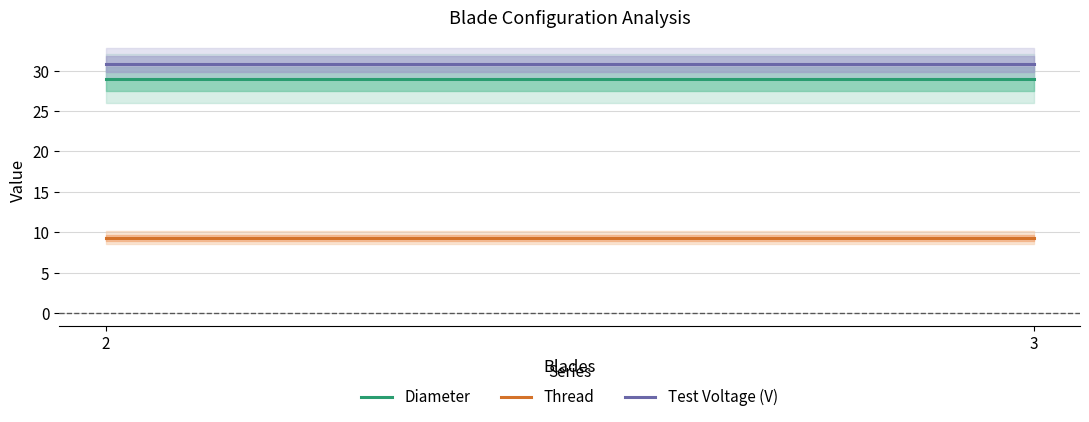

What is the average value of the Diameter series?

29.0